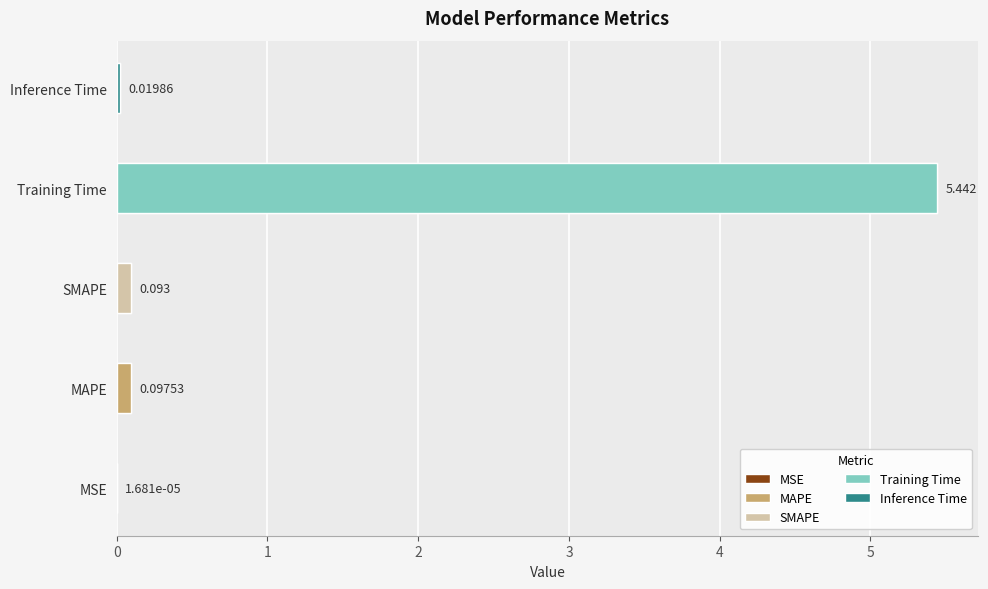

What is the difference between the maximum and minimum values?

5.4